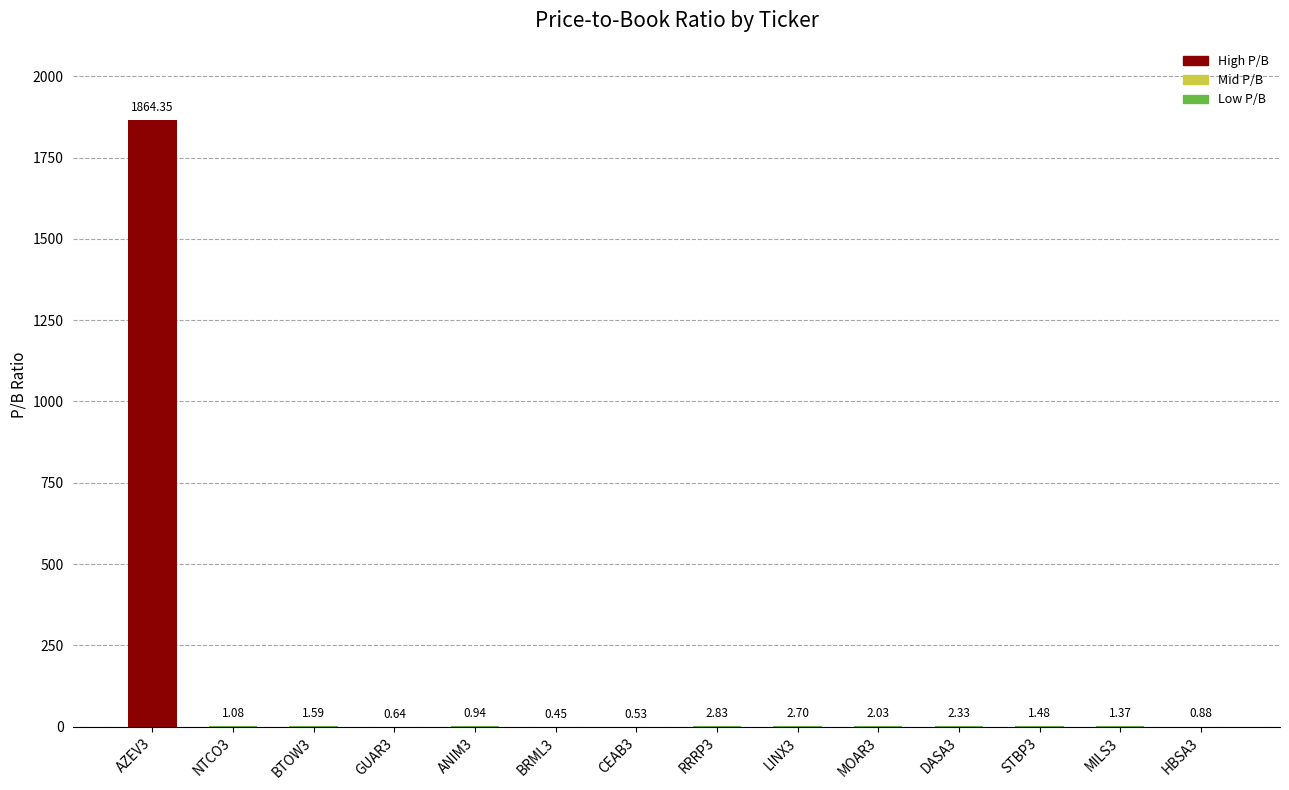

Where is the data nearest to the value 932?

RRRP3